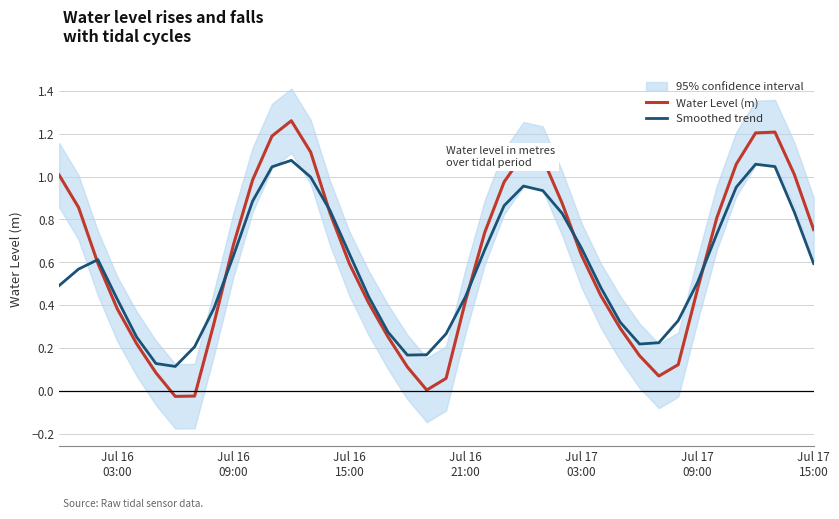

True or false: Smoothed trend and Water Level (m) intersect in this chart.

True